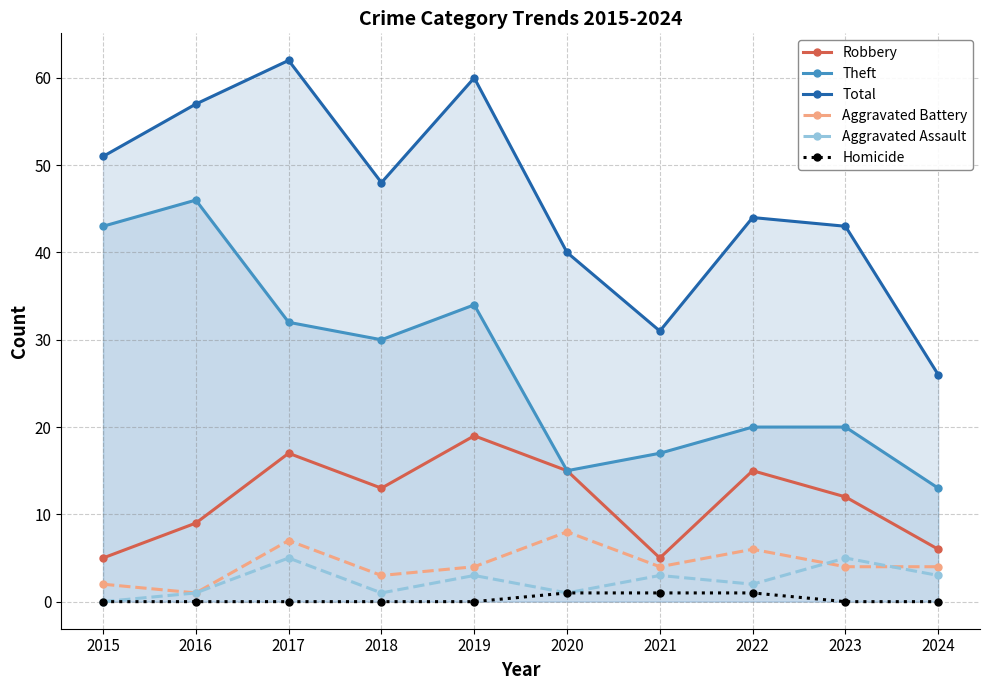

Does the chart have visible grid lines?

Yes